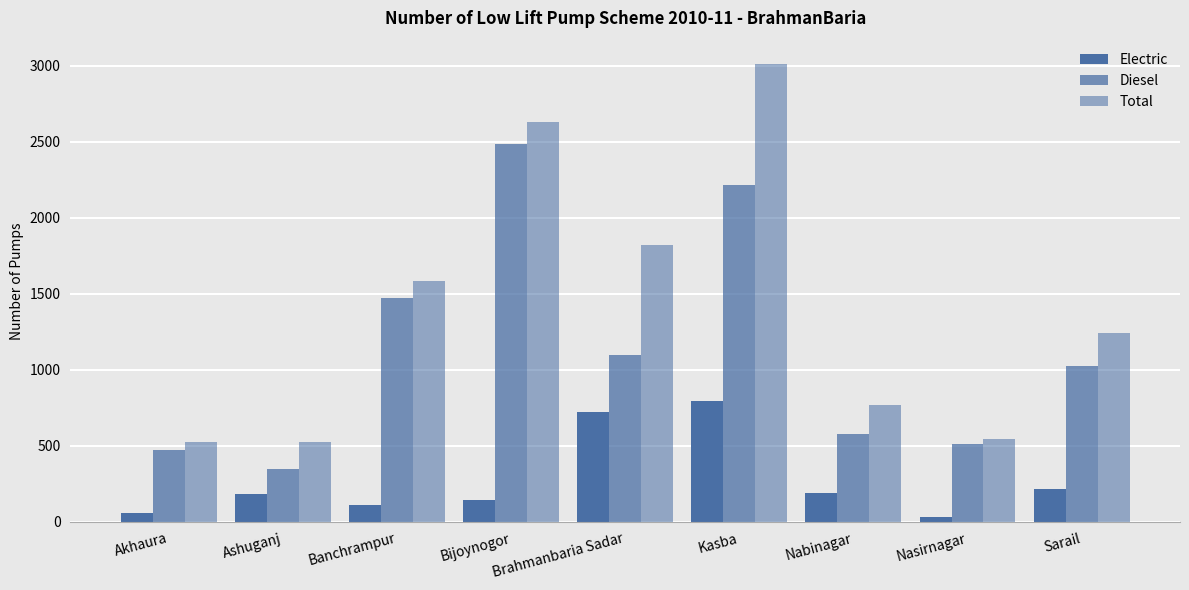

What is the minimum value for Total?

528